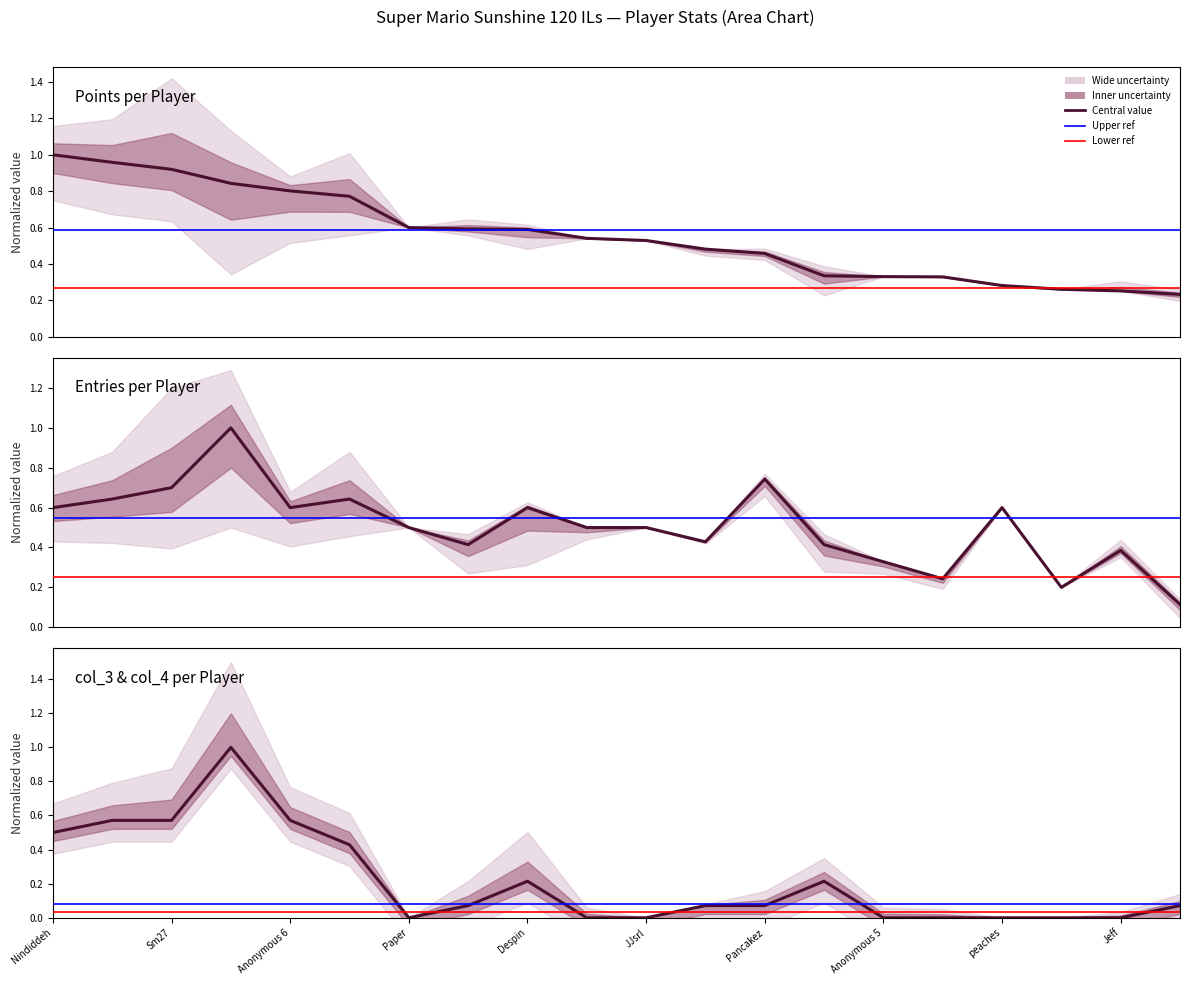

What is the lowest value of the Entries series?

0.1